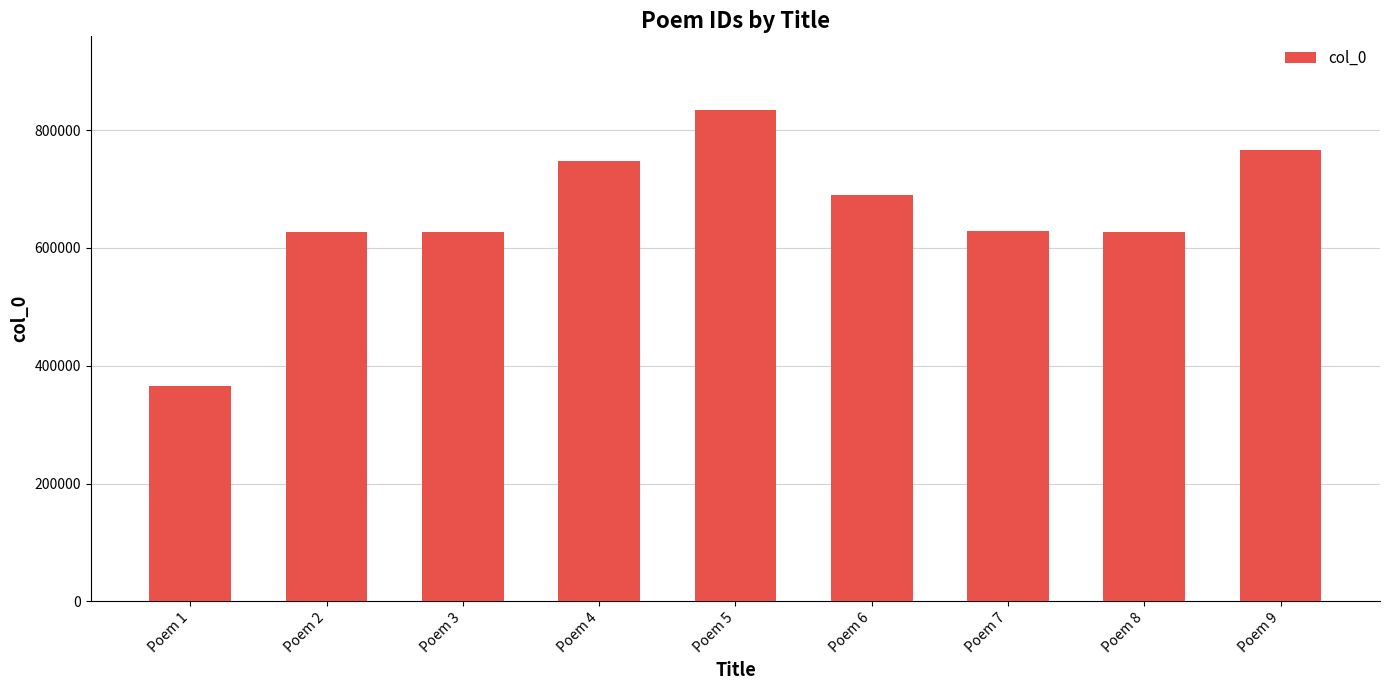

What is the sum of the values at Poem 3 and Poem 1?

992592